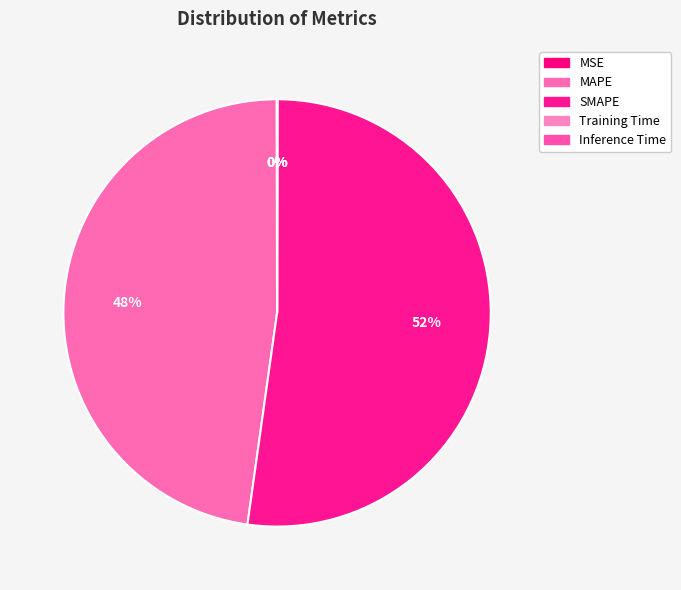

Is the sum of MSE and Inference Time greater than half?

No